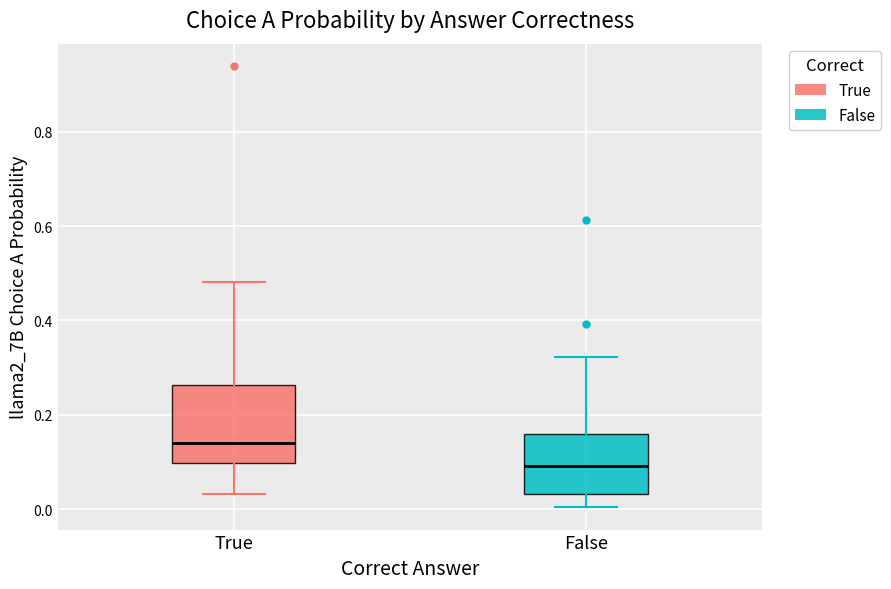

Reading left to right, transcribe this box plot: for each box, give where its median line is, the range the box spans, and where its two whiskers end, as read against the y-axis. The values are not printed on the chart, so give them approximately, as read against the axis.

True: median 0.14, box 0.10 to 0.26, whiskers 0.04 to 0.48
False: median 0.10, box 0.04 to 0.16, whiskers 0.00 to 0.32